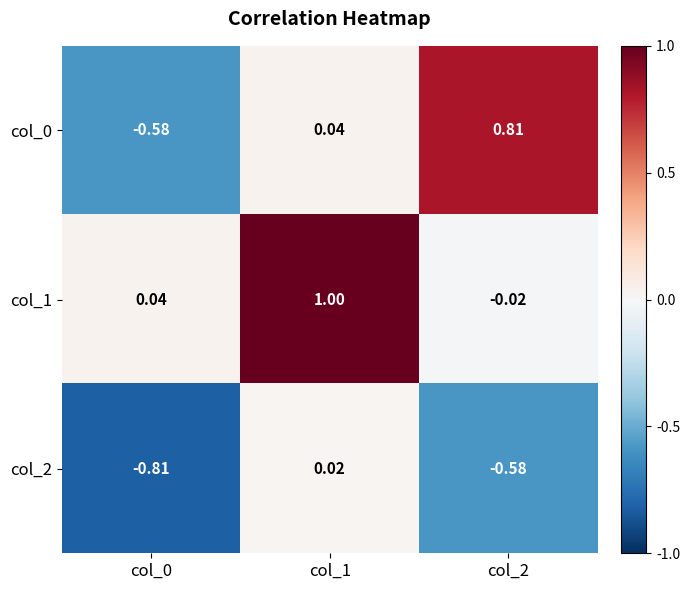

Which series has the largest total across all categories?

col_1